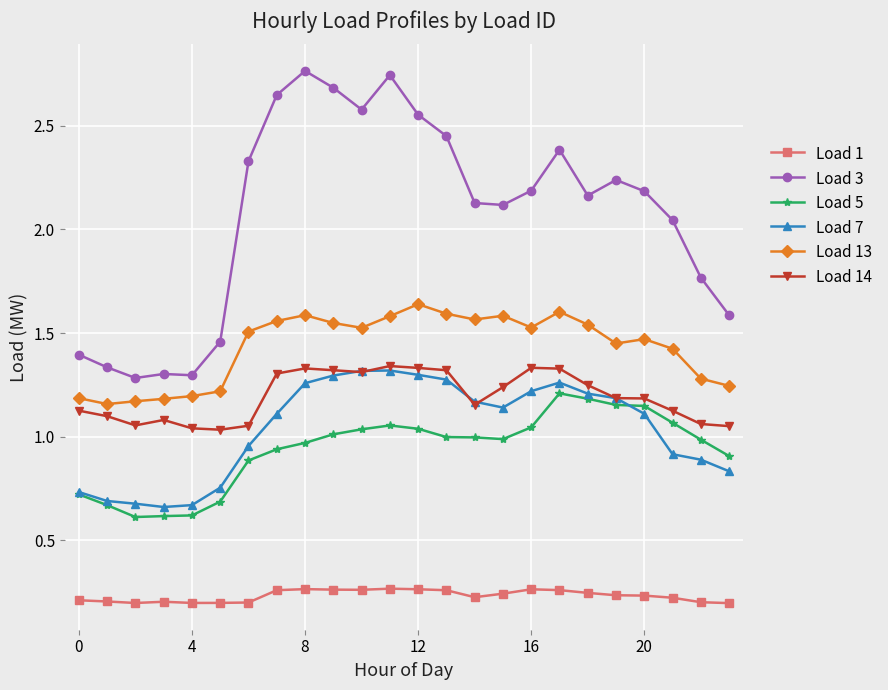

True or false: Load 7 and Load 13 cross at least once.

False